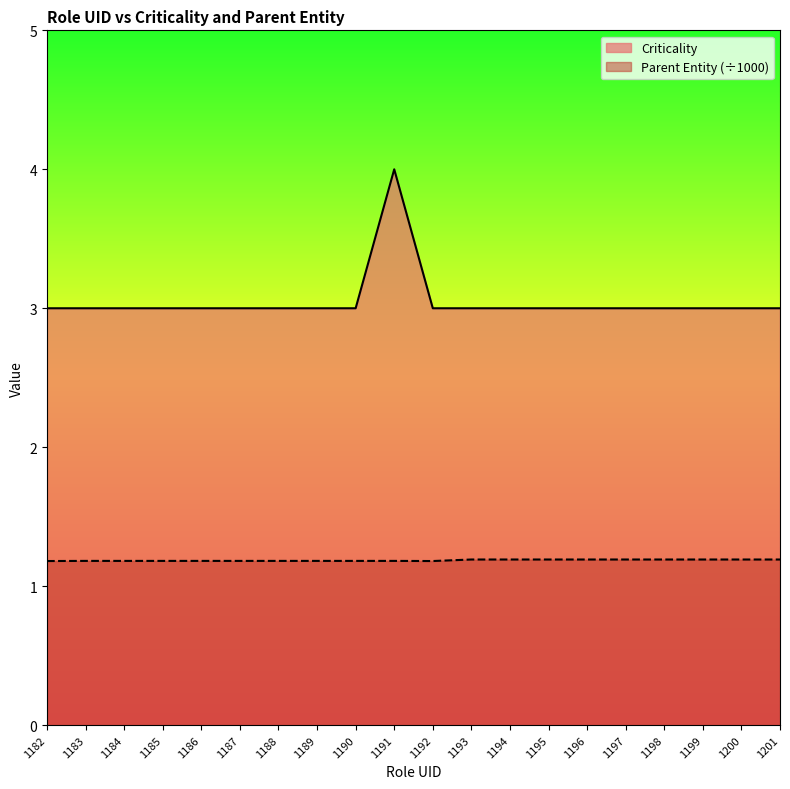

List the series in order of their overall mean, highest first.

Criticality, Parent Entity (÷1000)